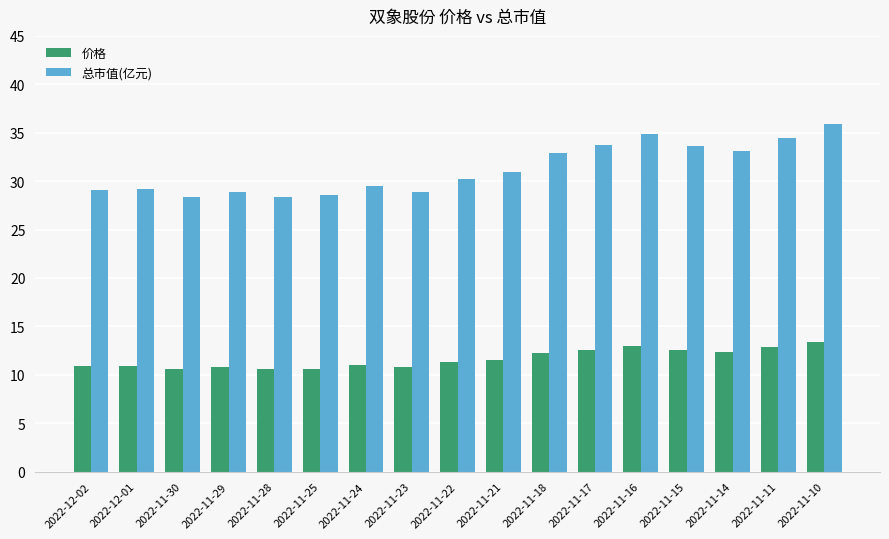

What is the difference between the 价格 values at 2022-11-21 and 2022-11-22?

0.3